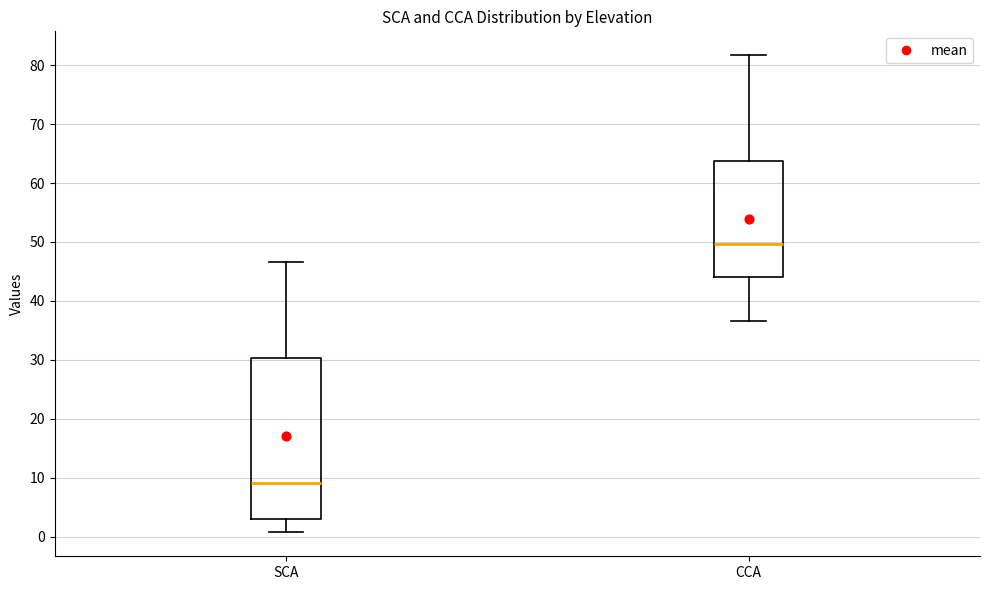

Reading left to right, transcribe this box plot: for each box, give where its median line is, the range the box spans, and where its two whiskers end, as read against the y-axis. The values are not printed on the chart, so give them approximately, as read against the axis.

SCA: median 9, box 3 to 30, whiskers 1 to 47
CCA: median 50, box 44 to 64, whiskers 37 to 82